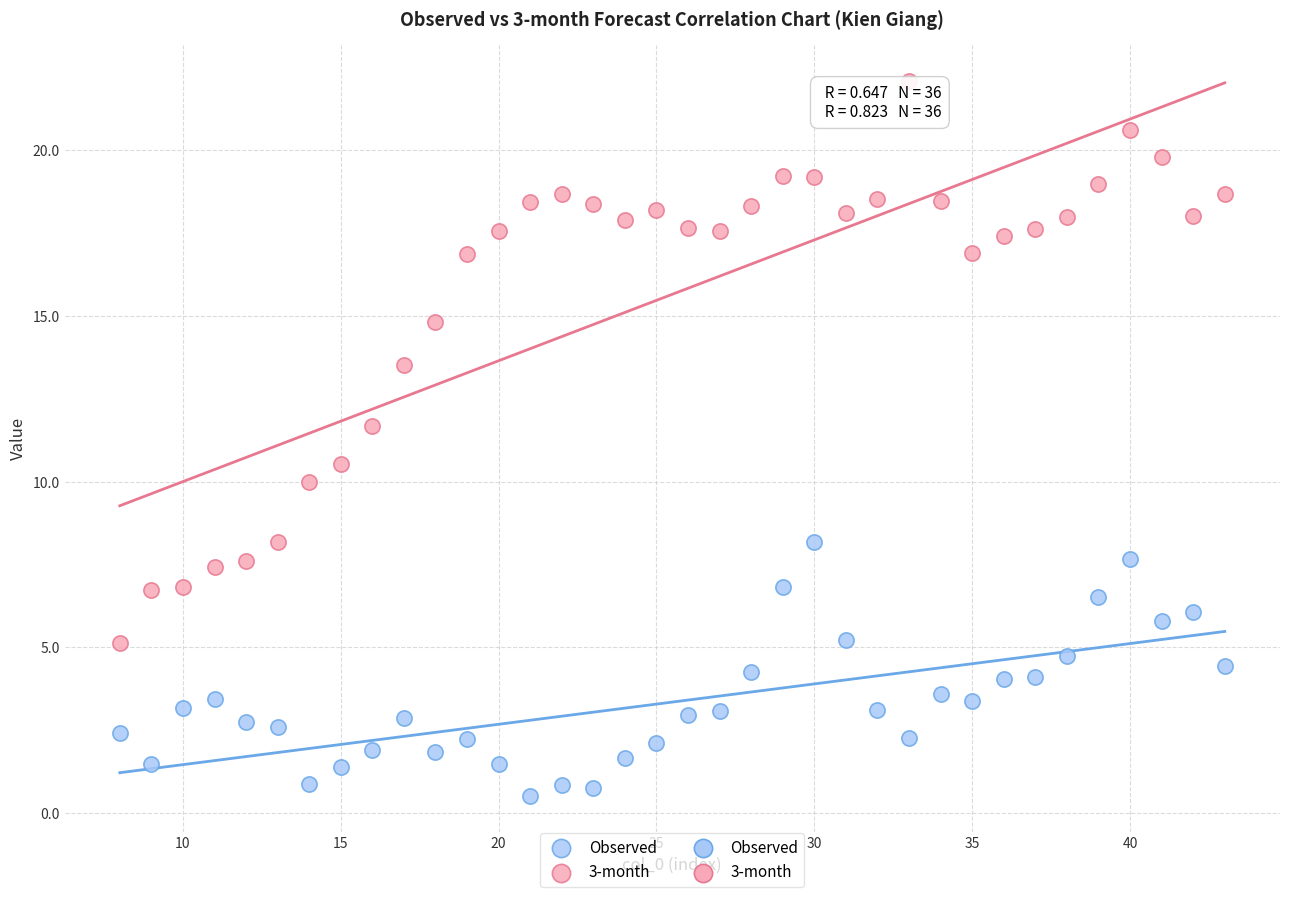

Which series reaches the maximum Y coordinate?

3-month